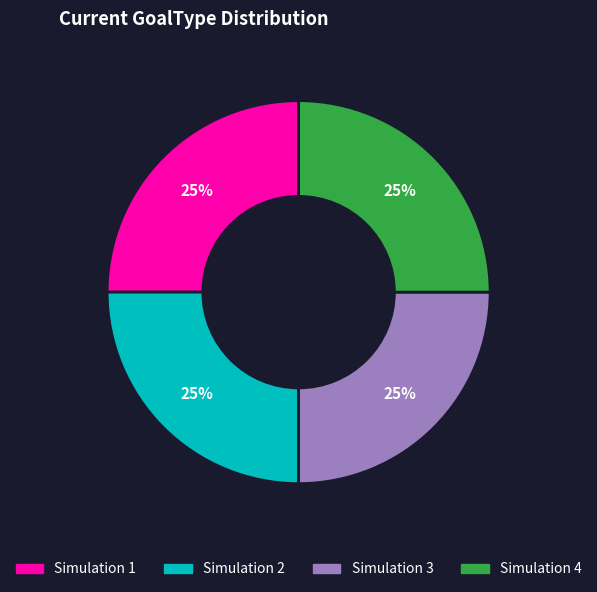

What is the ratio of the value at Simulation 2 to the value at Simulation 3?

1.0